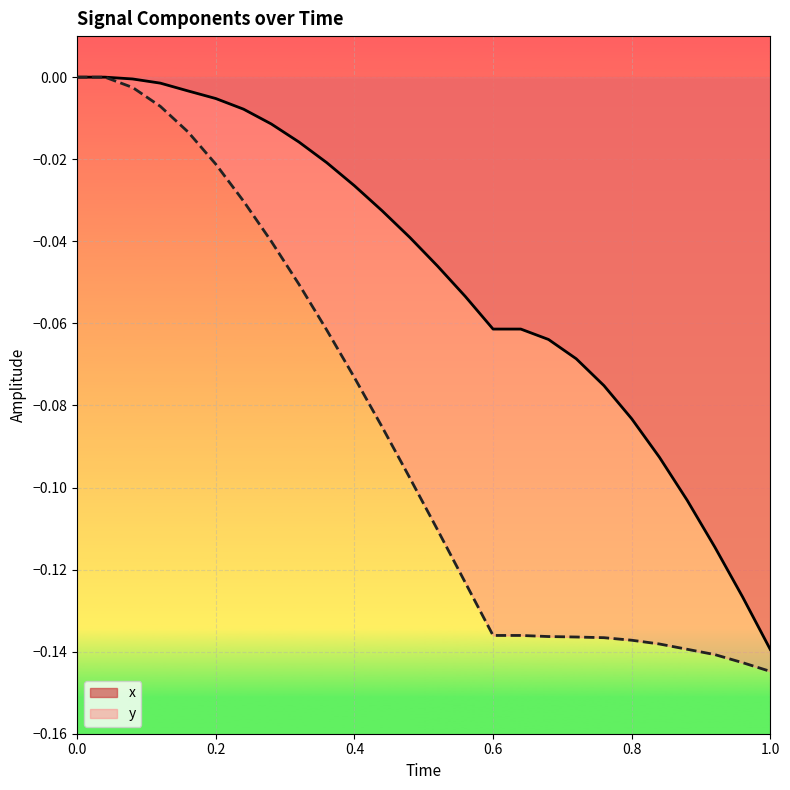

Reading right to left, what are all the values shown in this chart?

x: -0.1	-0.1	-0.1	-0.1	-0.1	-0.1	-0.1	-0.1	-0.1	-0.1	-0.1	-0.1	-0.0	-0.0	-0.0	-0.0	-0.0	-0.0	-0.0	-0.0	-0.0	-0.0	-0.0	-0.0	0.0	0.0
y: -0.1	-0.1	-0.1	-0.1	-0.1	-0.1	-0.1	-0.1	-0.1	-0.1	-0.1	-0.1	-0.1	-0.1	-0.1	-0.1	-0.1	-0.1	-0.0	-0.0	-0.0	-0.0	-0.0	-0.0	0.0	0.0